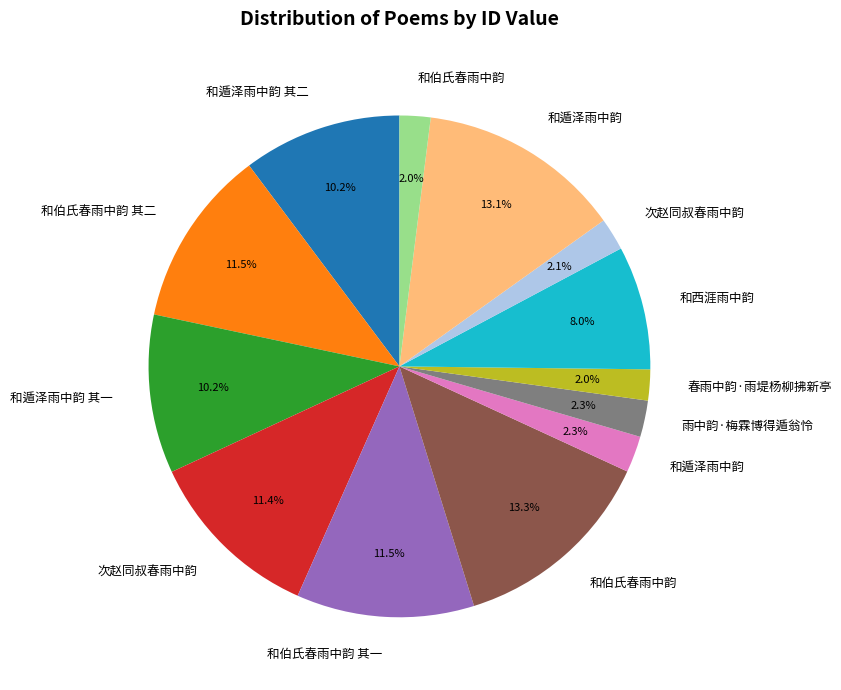

Is there any slice that represents more than half of the pie?

No